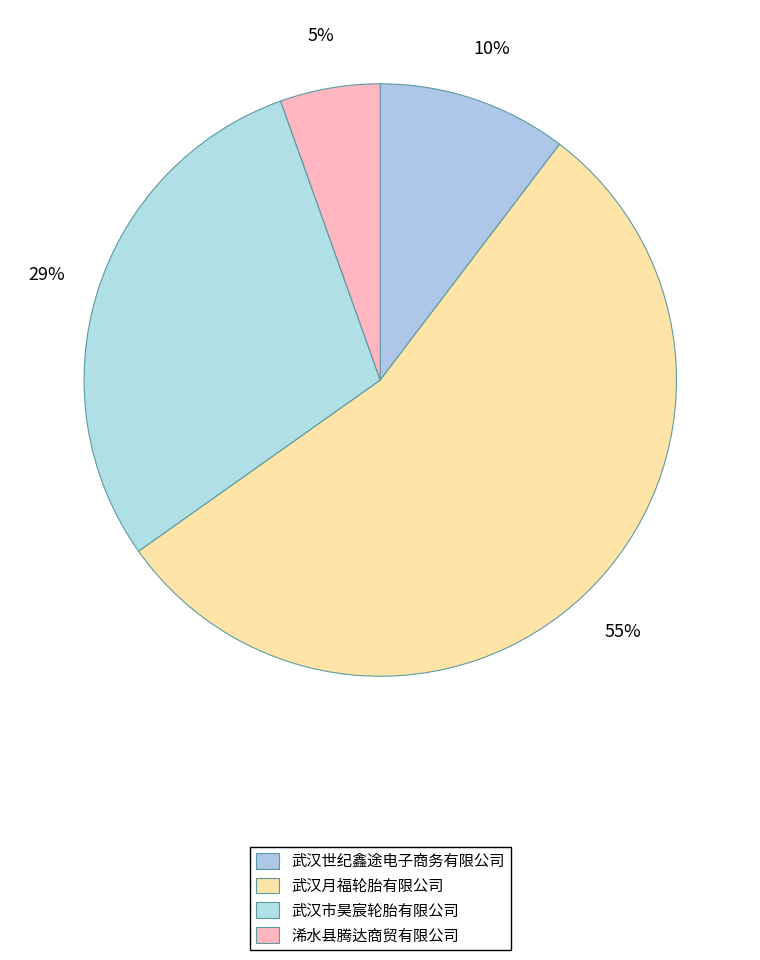

Is 武汉月福轮胎有限公司 the majority of the pie?

Yes